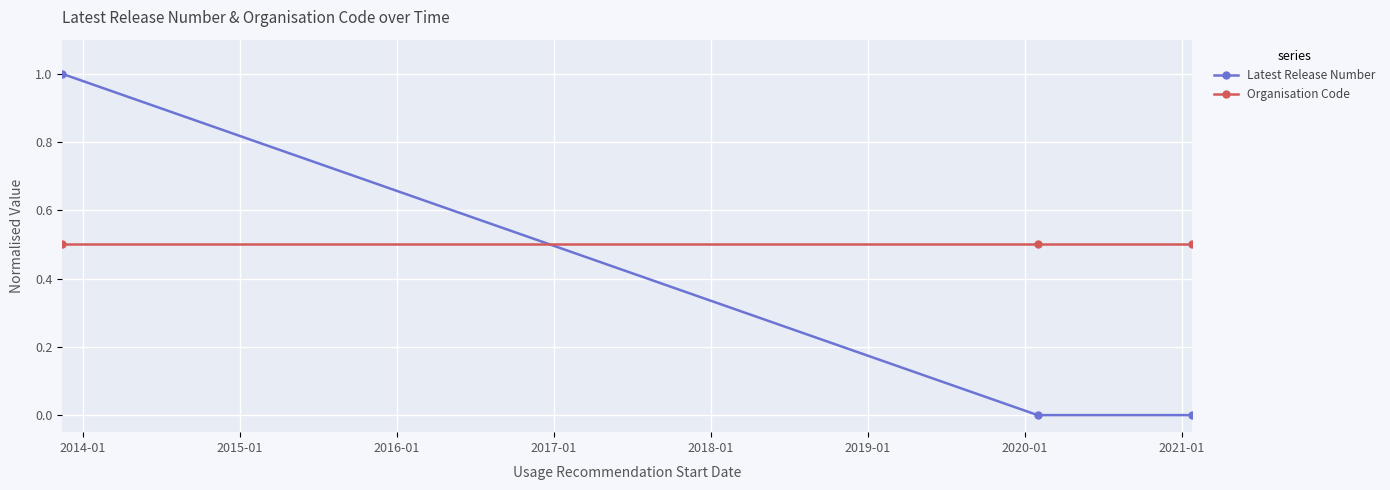

Reading left to right, extract all data points from this chart.

Latest Release Number: 1.0	0.0	0.0
Organisation Code: 0.5	0.5	0.5